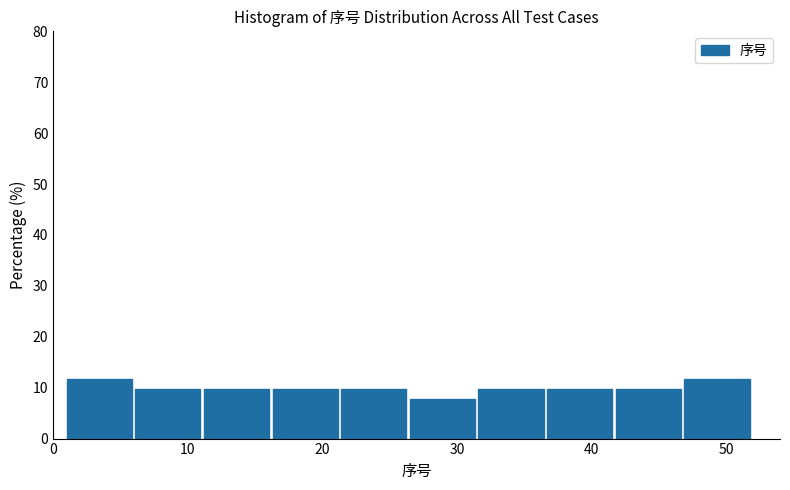

Reading left to right, list every bar in this chart as the range it spans on the x-axis followed by its height. Neither the bar edges nor the heights are printed on the chart, so give them approximately, as read against the axes.

1.0 to 6.1: 12
6.1 to 11.2: 10
11.2 to 16.3: 10
16.3 to 21.4: 10
21.4 to 26.5: 10
26.5 to 31.6: 8
31.6 to 36.7: 10
36.7 to 41.8: 10
41.8 to 46.9: 10
46.9 to 52.0: 12